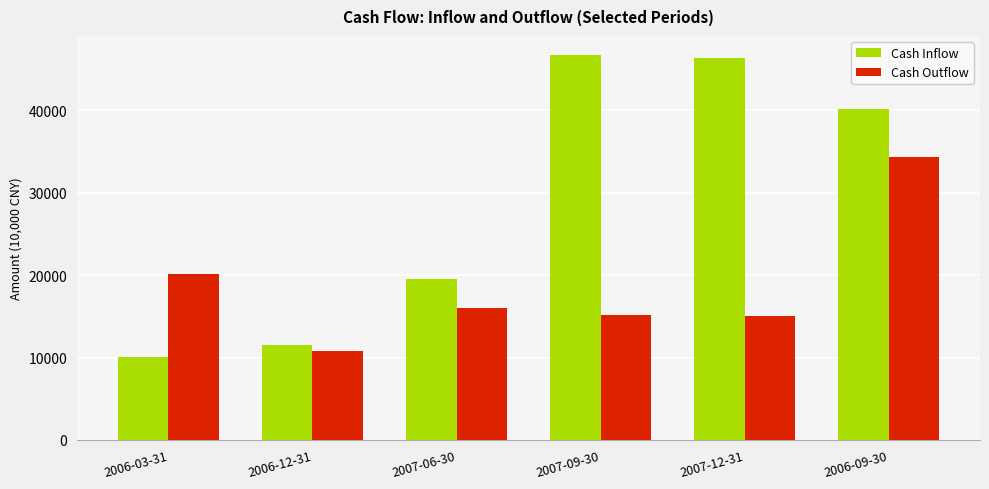

At 2007-06-30, list the series in order from smallest to largest.

Cash Outflow, Cash Inflow